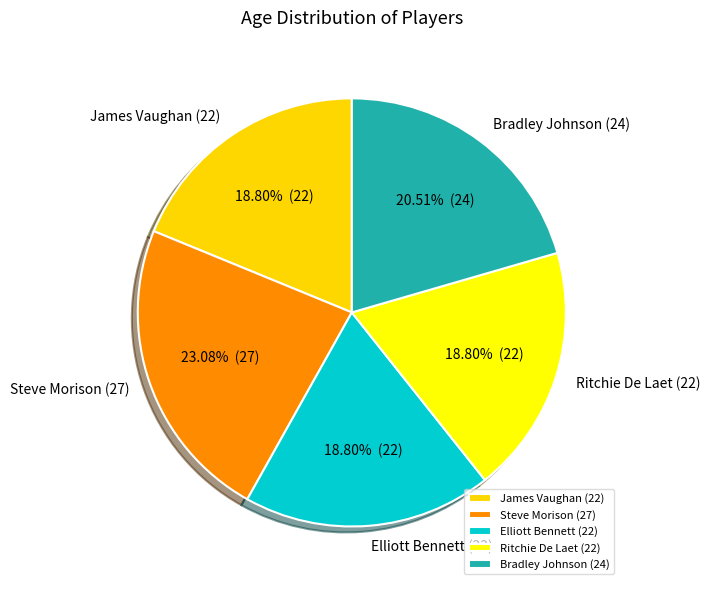

How many segments does this pie chart have?

5